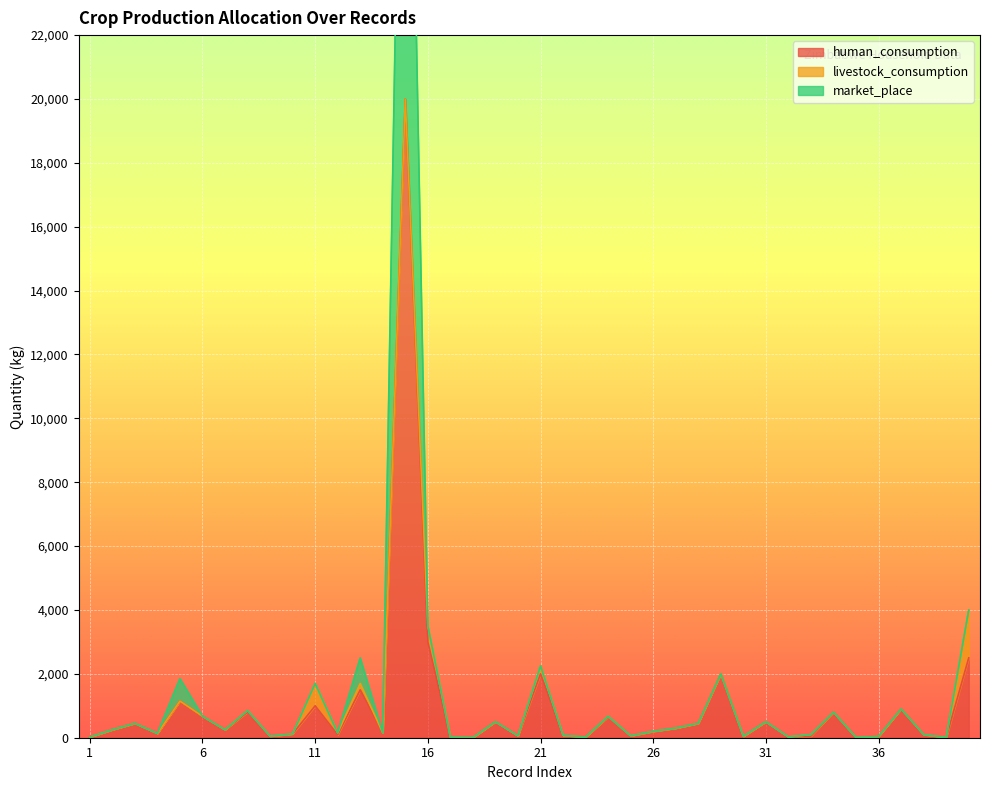

True or false: market_place and human_consumption cross at least once.

False